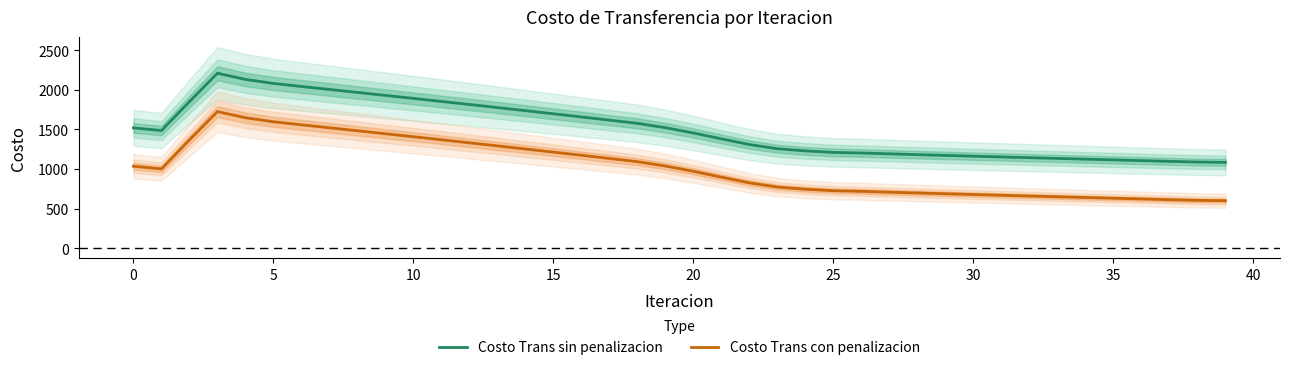

What is the maximum value for Costo Trans con penalizacion?

1724.5